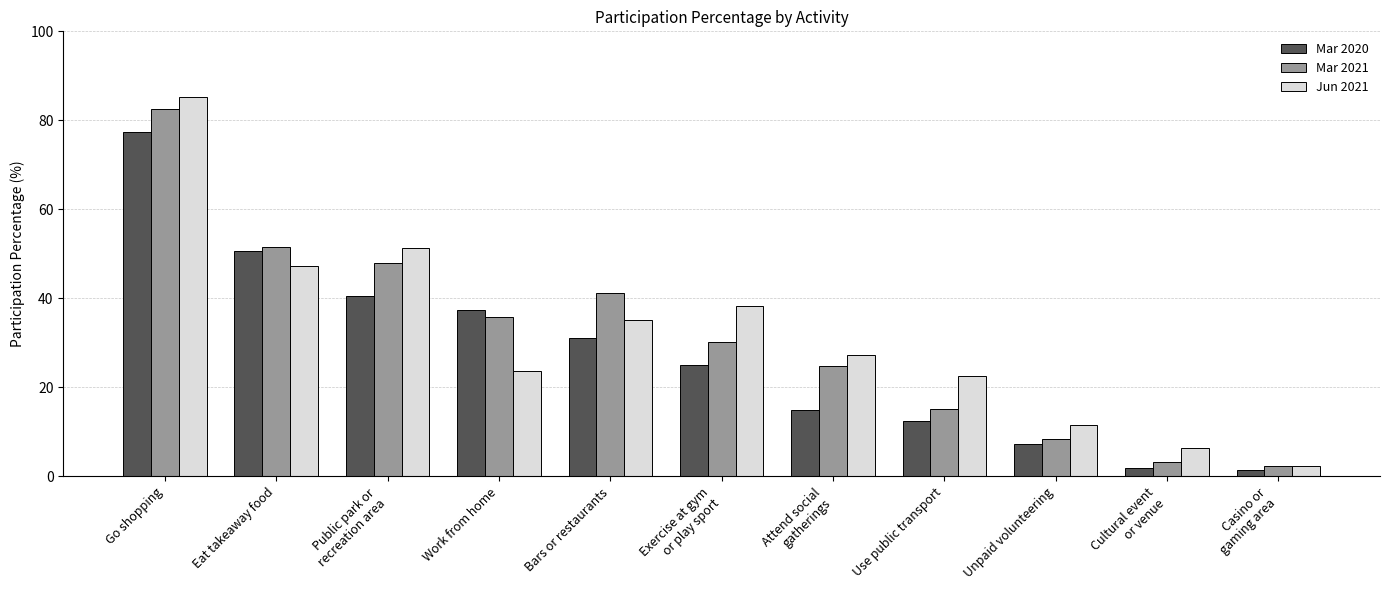

What is the maximum value for Mar 2020?

77.4